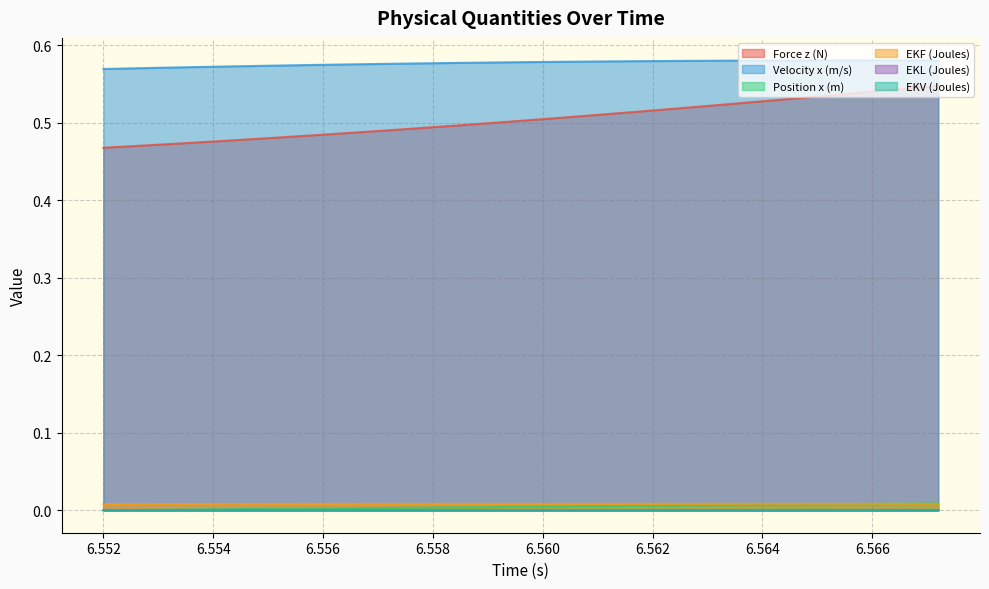

Reading left to right, transcribe all the data shown in this chart.

Force z (N): 0.5	0.5	0.5	0.5	0.5	0.5	0.5	0.5	0.5	0.5	0.5	0.5	0.5	0.5	0.5	0.5	0.5	0.5	0.5	0.5
Velocity x (m/s): 0.6	0.6	0.6	0.6	0.6	0.6	0.6	0.6	0.6	0.6	0.6	0.6	0.6	0.6	0.6	0.6	0.6	0.6	0.6	0.6
Position x (m): 0.0	0.0	0.0	0.0	0.0	0.0	0.0	0.0	0.0	0.0	0.0	0.0	0.0	0.0	0.0	0.0	0.0	0.0	0.0	0.0
EKF (Joules): 0.0	0.0	0.0	0.0	0.0	0.0	0.0	0.0	0.0	0.0	0.0	0.0	0.0	0.0	0.0	0.0	0.0	0.0	0.0	0.0
EKL (Joules): 0.0	0.0	0.0	0.0	0.0	0.0	0.0	0.0	0.0	0.0	0.0	0.0	0.0	0.0	0.0	0.0	0.0	0.0	0.0	0.0
EKV (Joules): 0.0	0.0	0.0	0.0	0.0	0.0	0.0	0.0	0.0	0.0	0.0	0.0	0.0	0.0	0.0	0.0	0.0	0.0	0.0	0.0